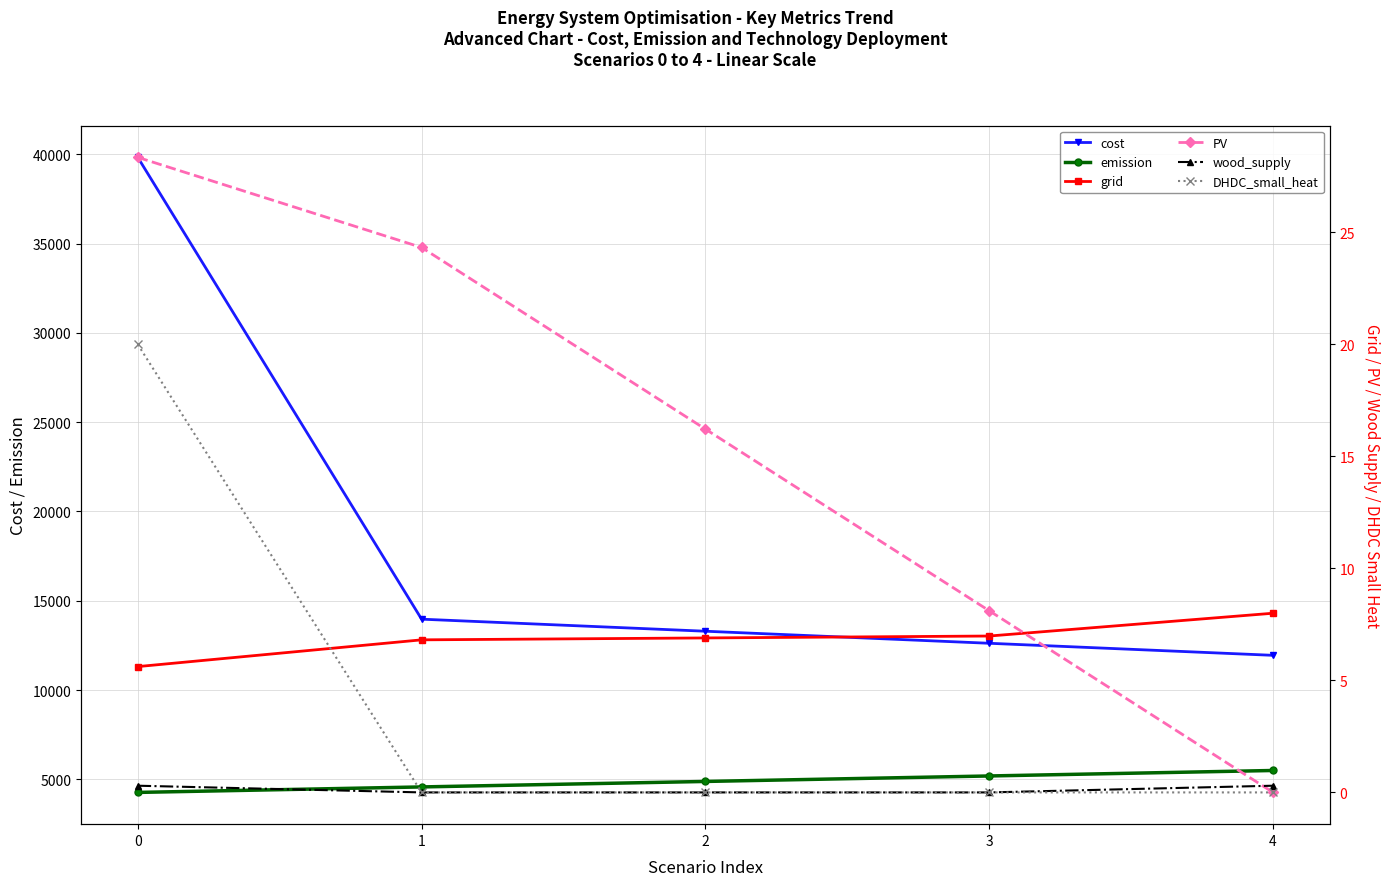

The value of emission at 1 is 4574.2. True or false?

True